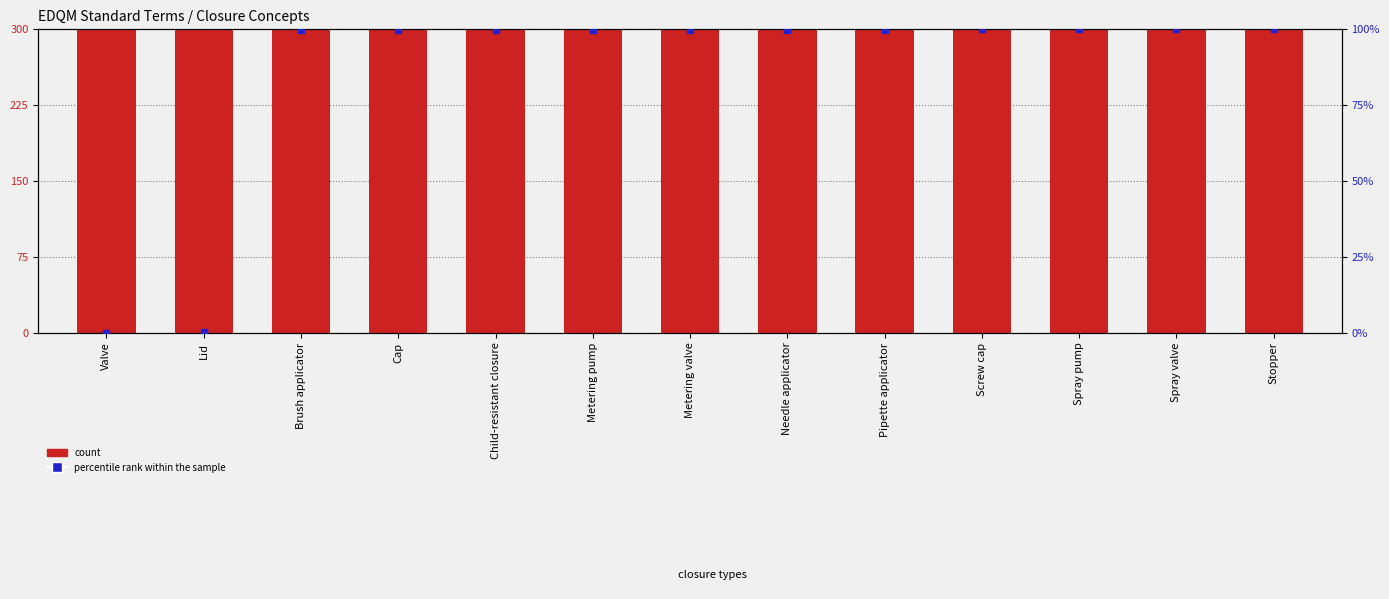

True or false: count has a value of 92664.8 at Spray pump.

False